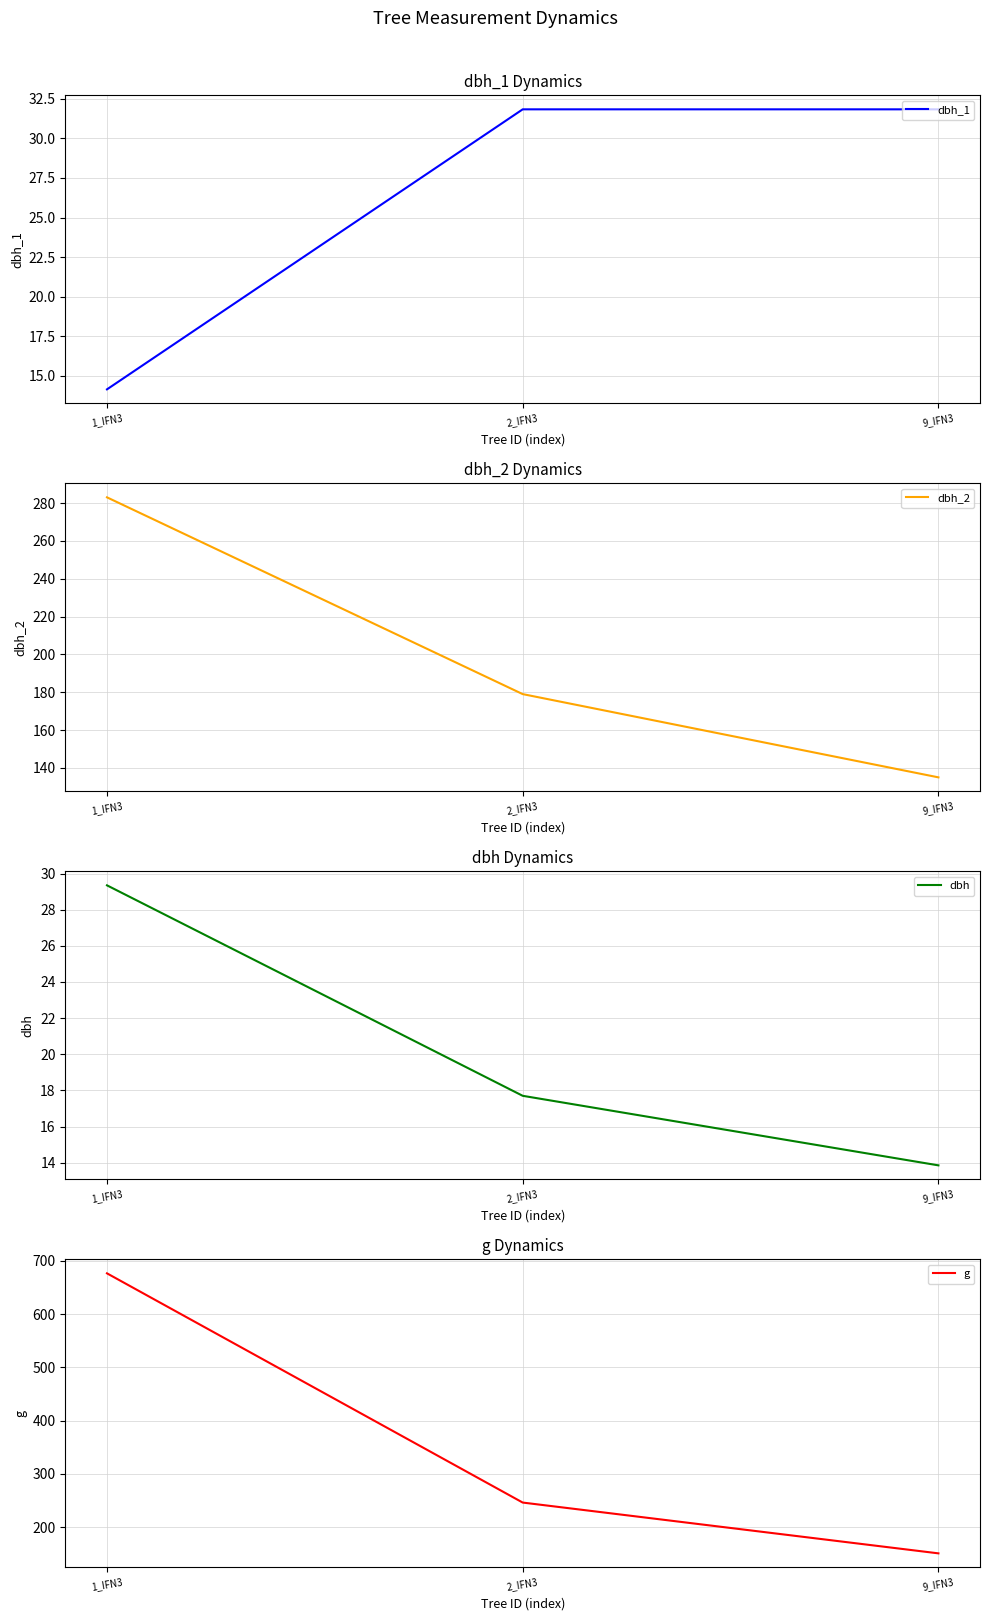

Count the number of data series in this chart.

4